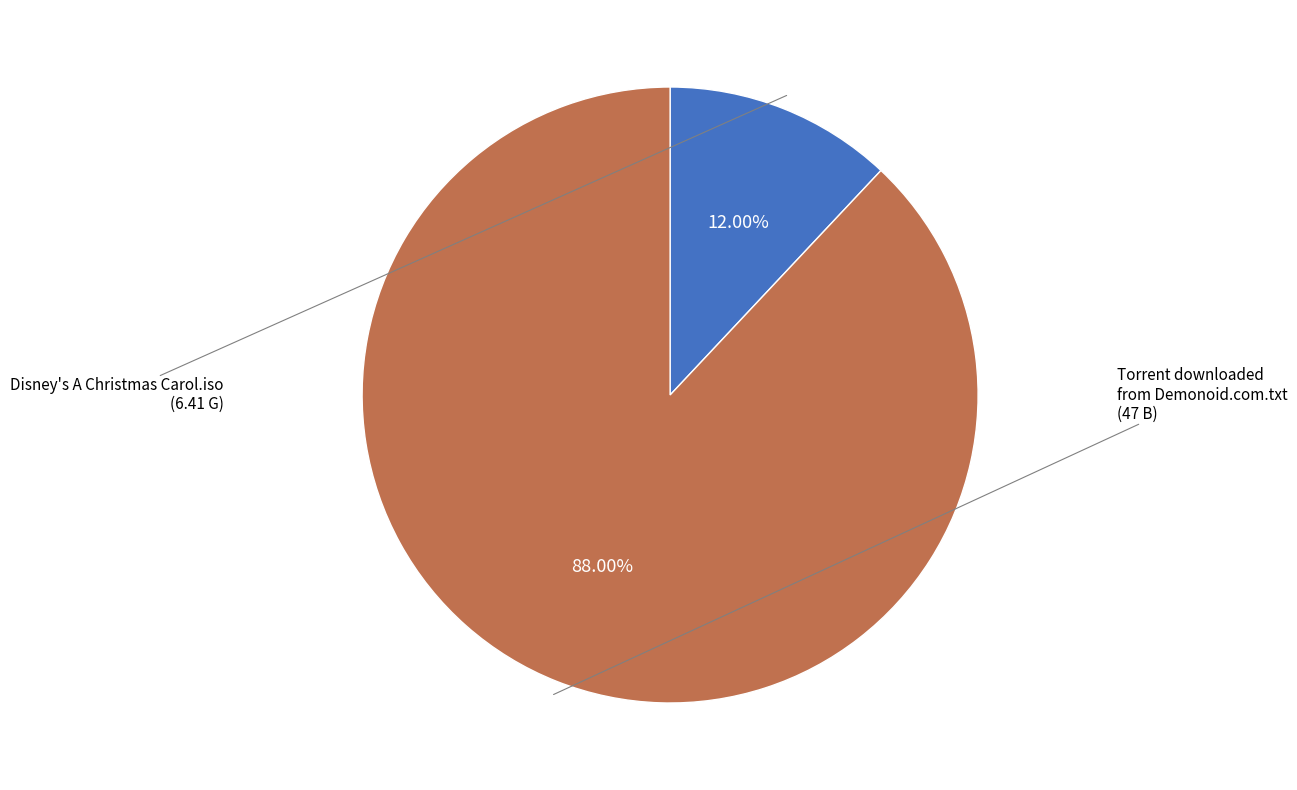

To the nearest percent, what is the combined percentage of Torrent downloaded from Demonoid.com.txt and Disney's A Christmas Carol.iso?

100%